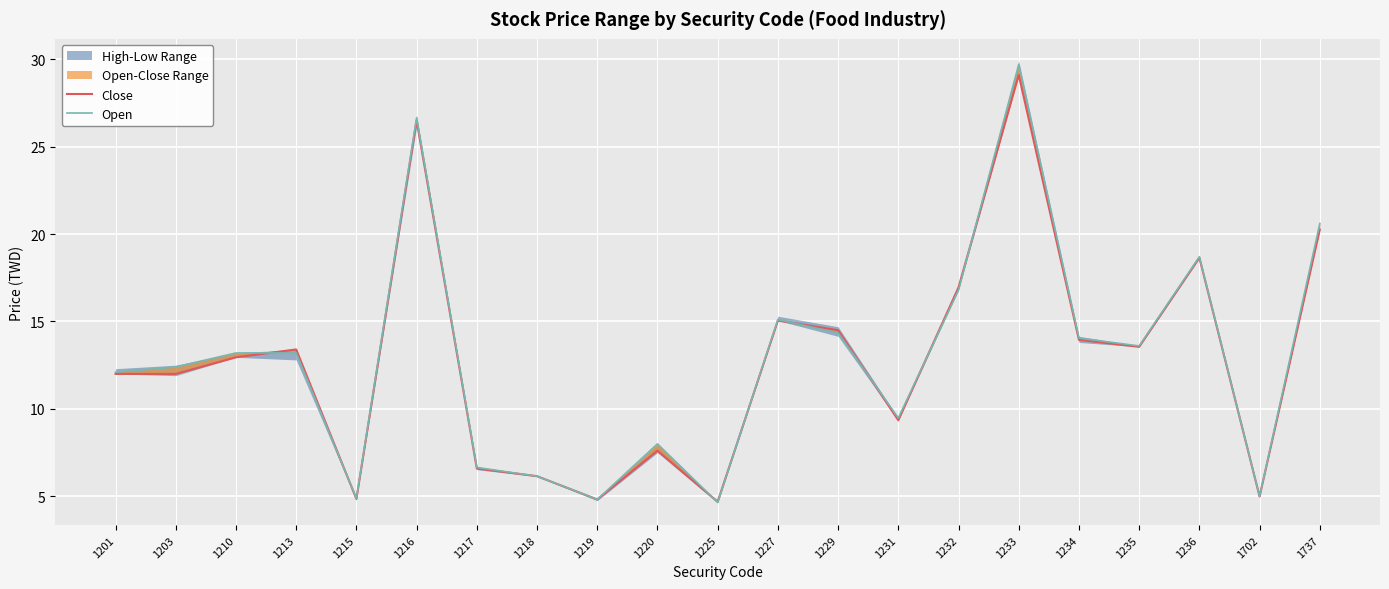

Reading left to right, list all the values displayed in this chart.

Close: 1201=12.0	1203=12.0	1210=12.9	1213=13.4	1215=4.8	1216=26.5	1217=6.6	1218=6.2	1219=4.8	1220=7.6	1225=4.7	1227=15.1	1229=14.5	1231=9.3	1232=16.9	1233=29.1	1234=13.9	1235=13.6	1236=18.6	1702=5.0	1737=20.2
Open: 1201=12.1	1203=12.4	1210=13.2	1213=13.2	1215=4.9	1216=26.6	1217=6.7	1218=6.2	1219=4.8	1220=8.0	1225=4.7	1227=15.1	1229=14.3	1231=9.5	1232=16.8	1233=29.7	1234=14.1	1235=13.6	1236=18.7	1702=5.0	1737=20.6